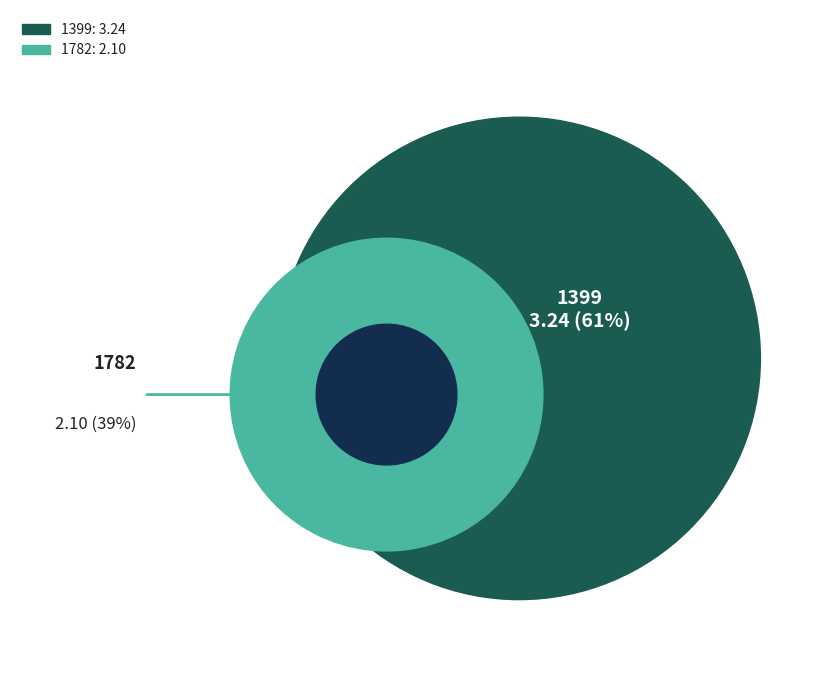

To the nearest percent, what is the average slice percentage?

50%